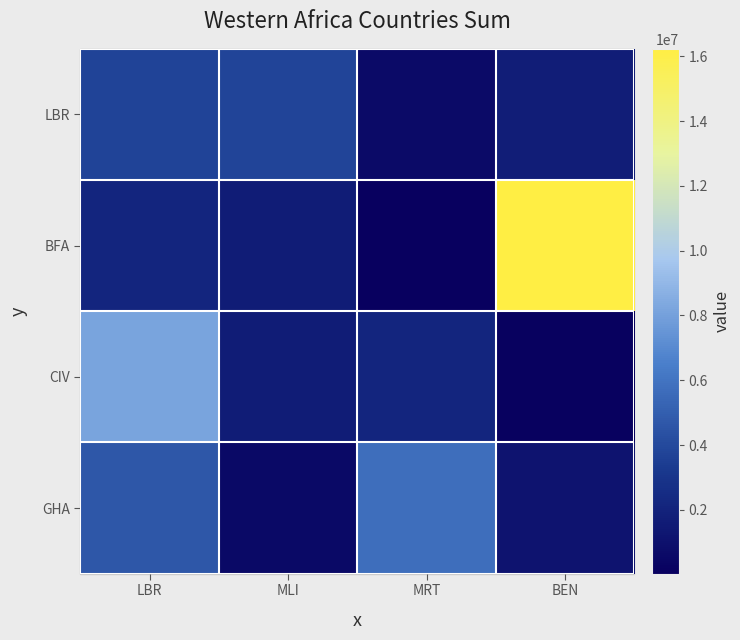

At how many categories does at least one series exceed 15928755?

1